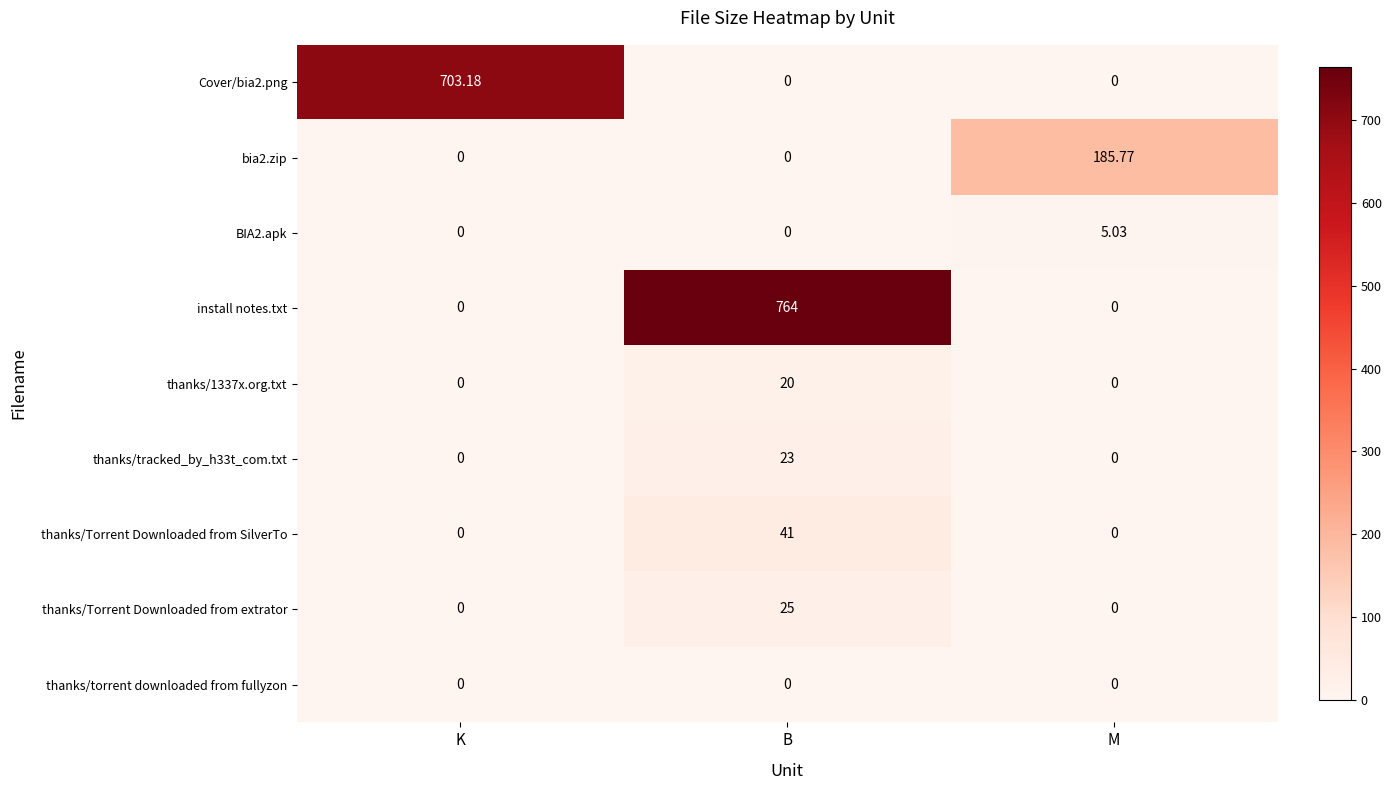

Which series has the largest total across all categories?

install notes.txt